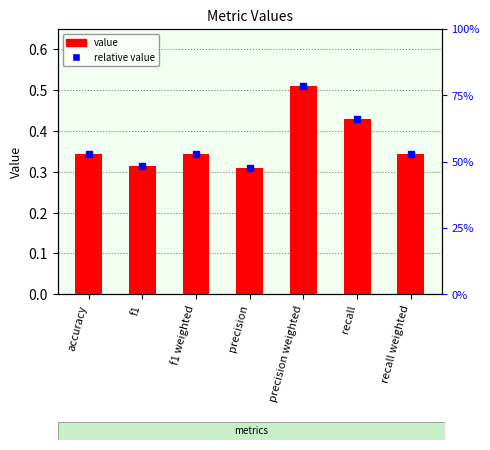

True or false: the data shows 0.2 at precision.

False